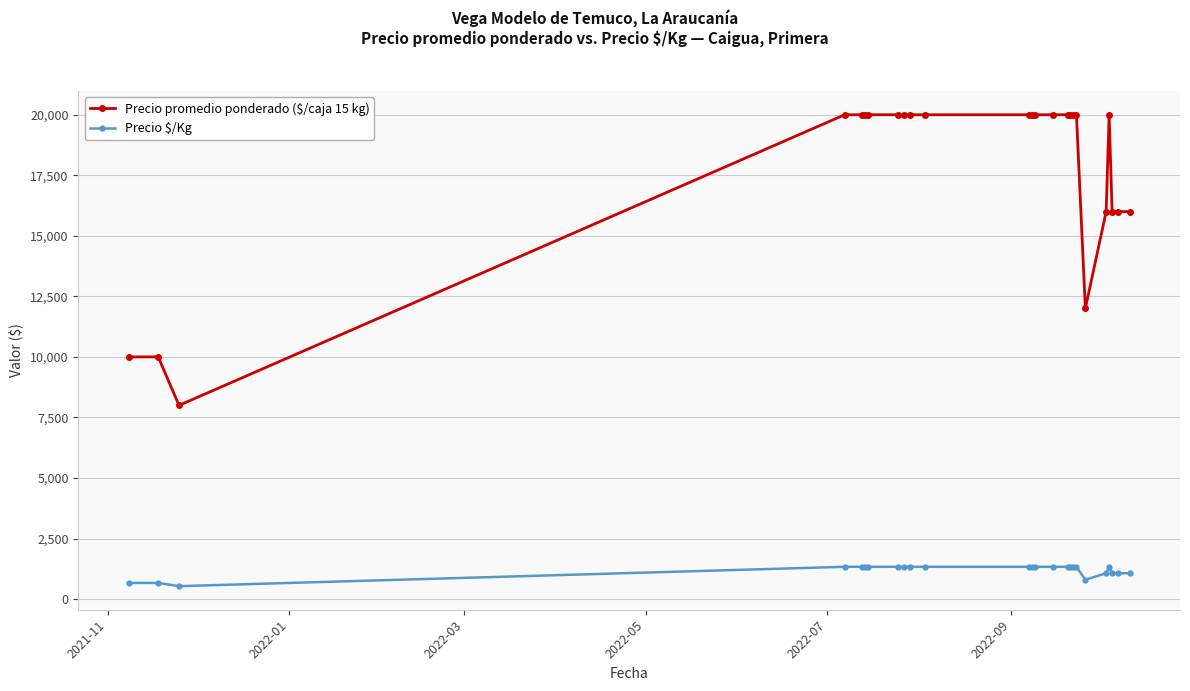

What is the average value of the Precio promedio ponderado ($/caja 15 kg) series?

17760